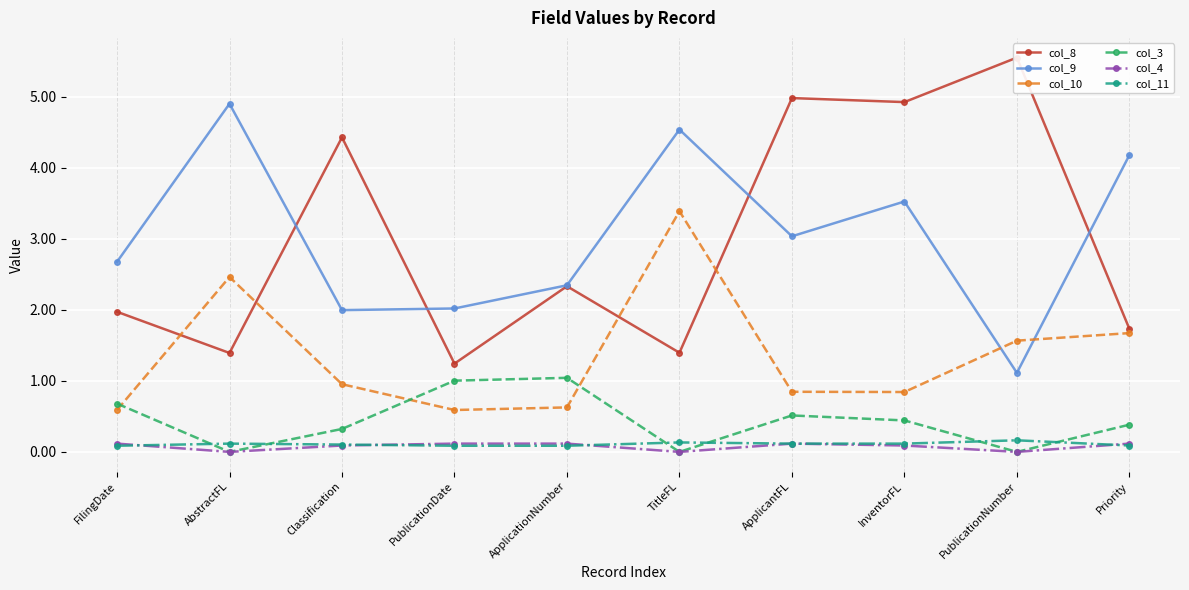

What are all the series names shown in the legend?

col_8, col_9, col_10, col_3, col_4, col_11